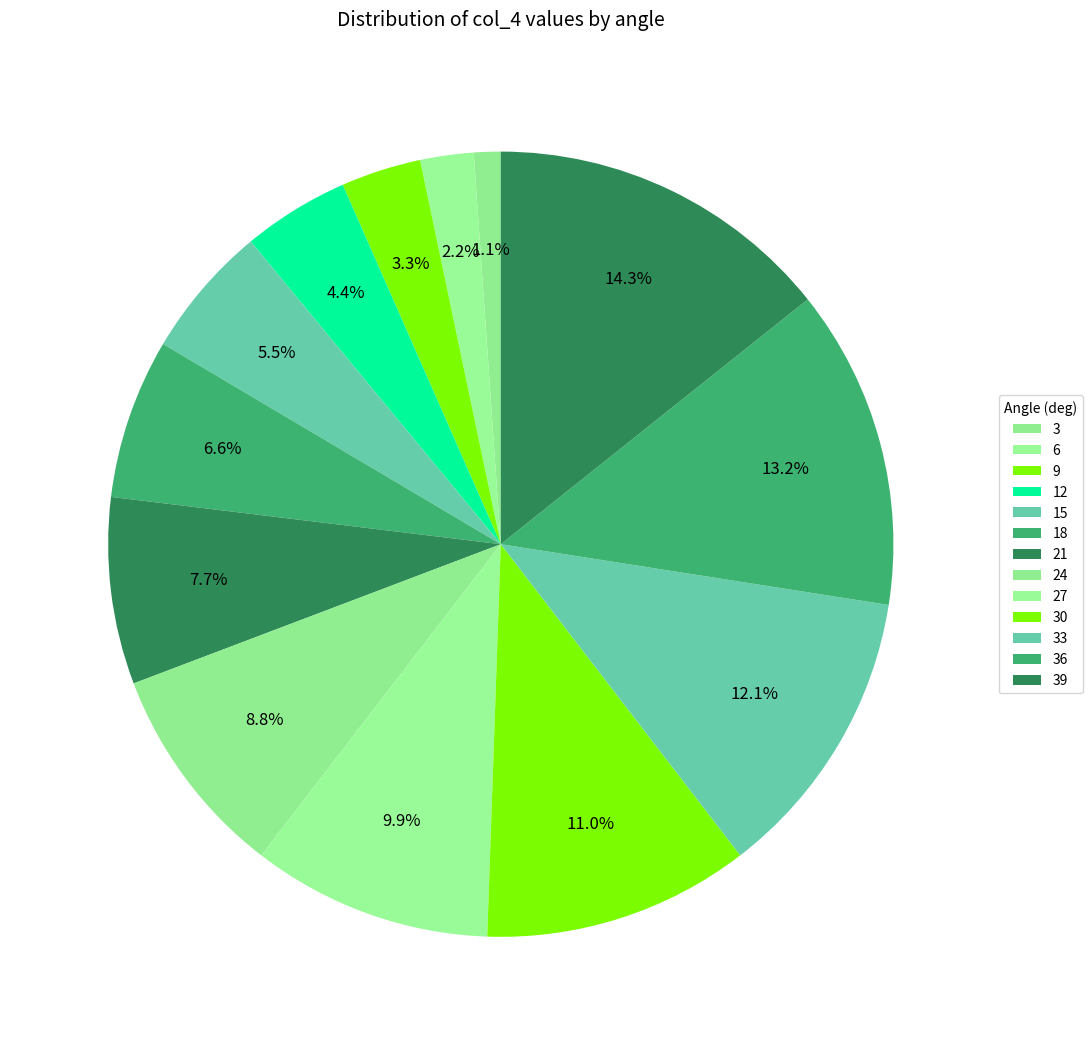

What percentage is the 18 slice, to the nearest percent?

7%